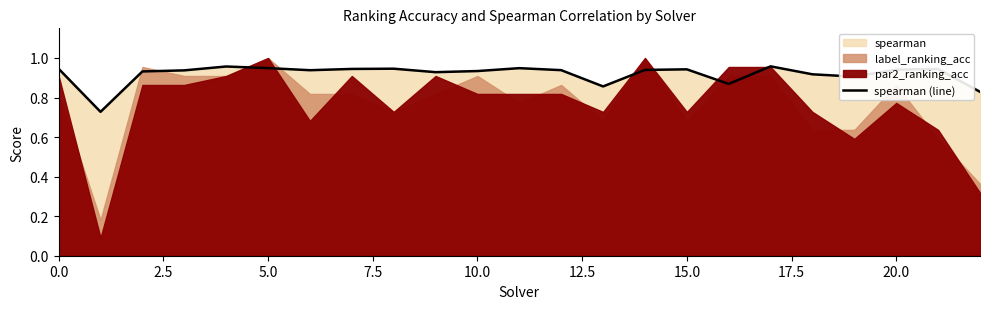

How many points are lower than both their immediate neighbors (excluding endpoints)?

6